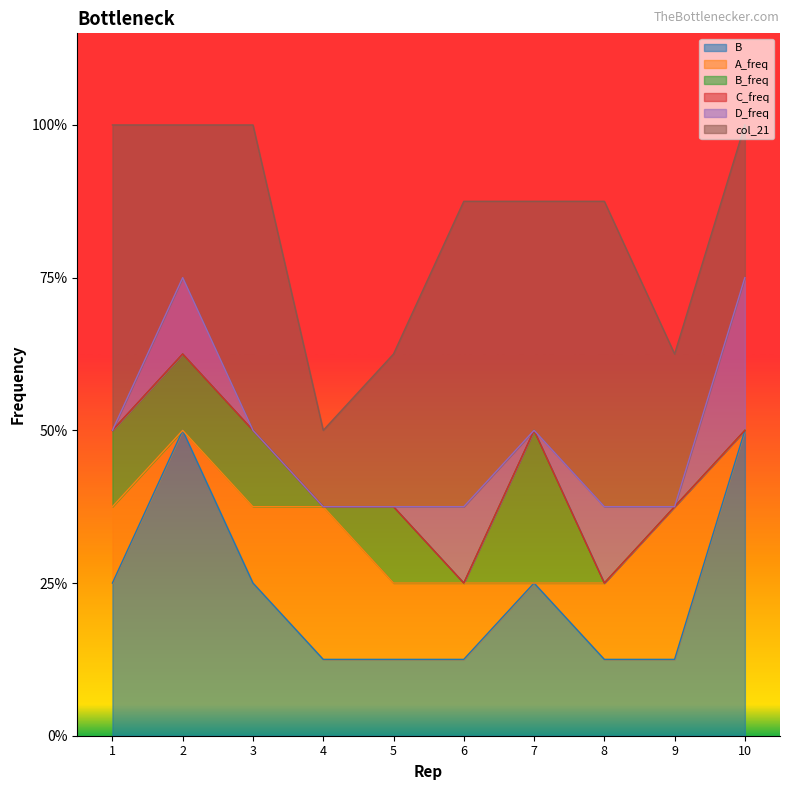

True or false: col_21 and D_freq cross at least once.

False